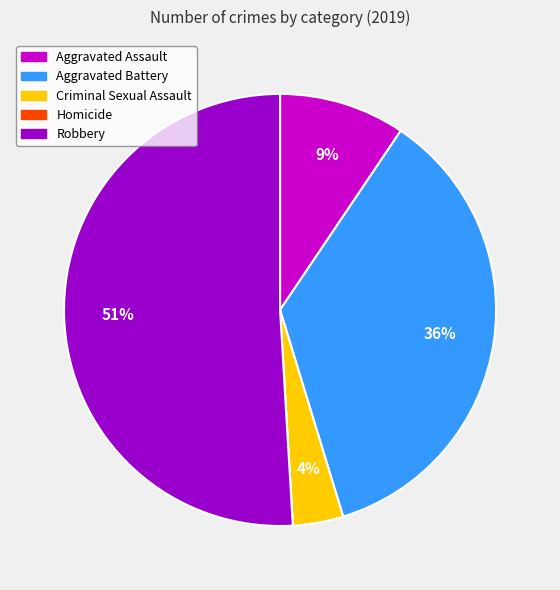

To the nearest percent, what percentage of the pie is Robbery?

51%